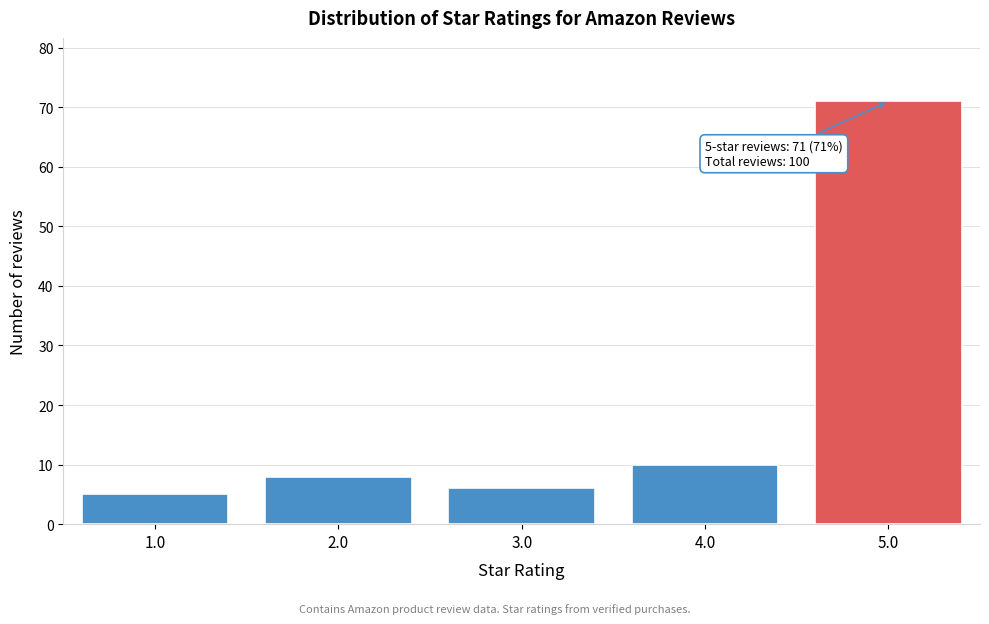

Reading left to right, extract all data points from this chart.

5	8	6	10	71